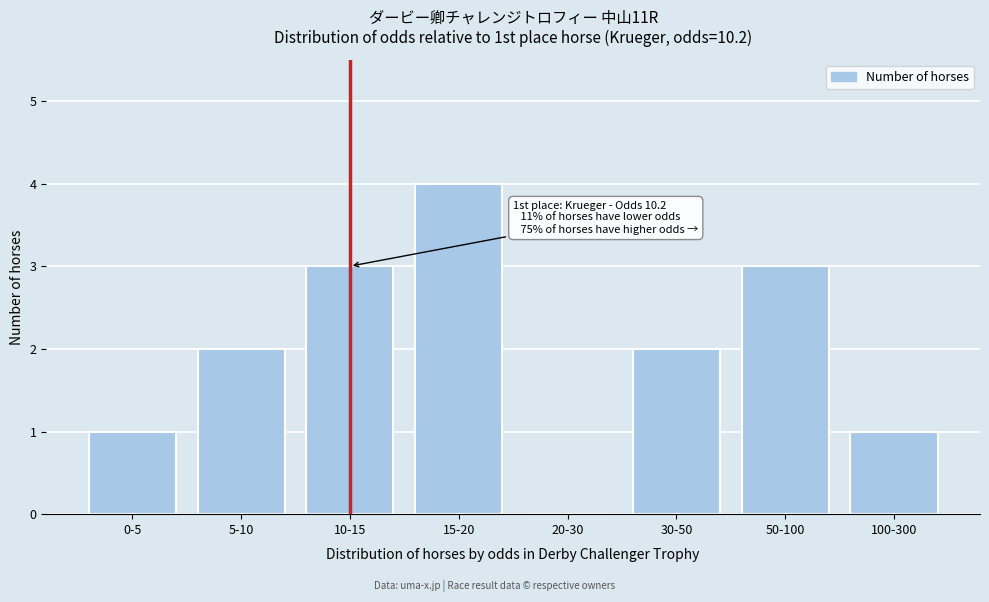

Reading left to right, what are all the values shown in this chart?

0-5=1	5-10=2	10-15=3	15-20=4	20-30=0	30-50=2	50-100=3	100-300=1